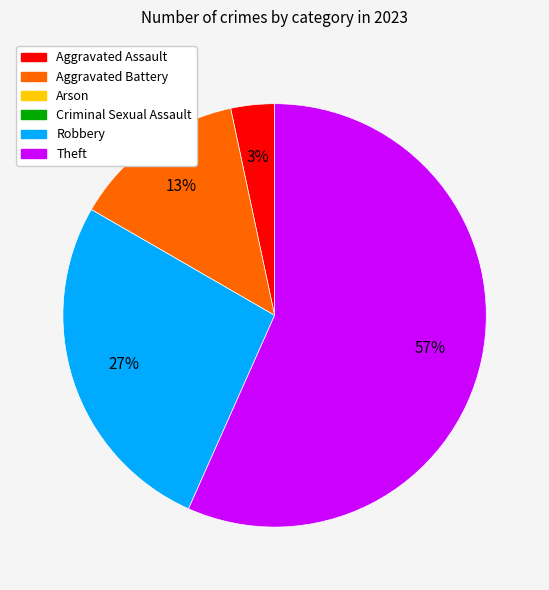

Does any single category account for the majority?

Yes